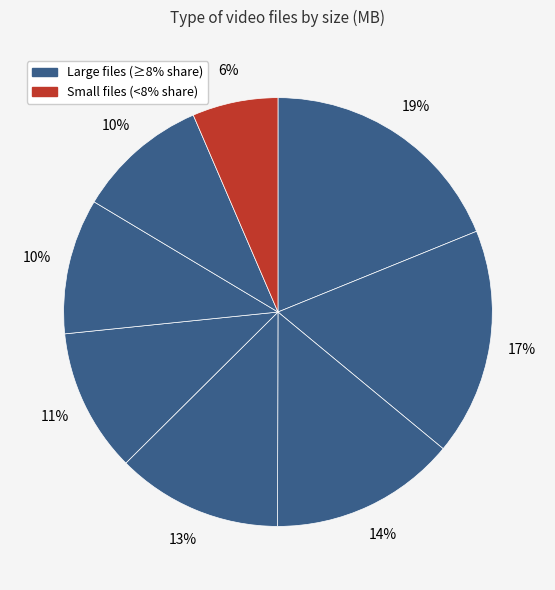

Count the number of slices in the pie.

8